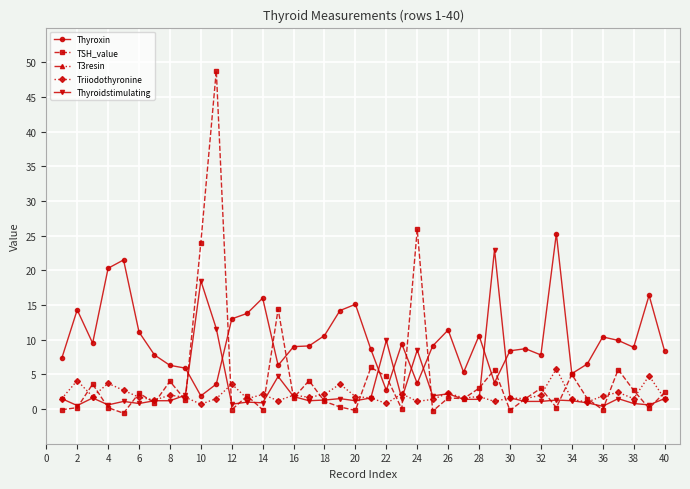

What is the maximum value for Triiodothyronine?

5.8